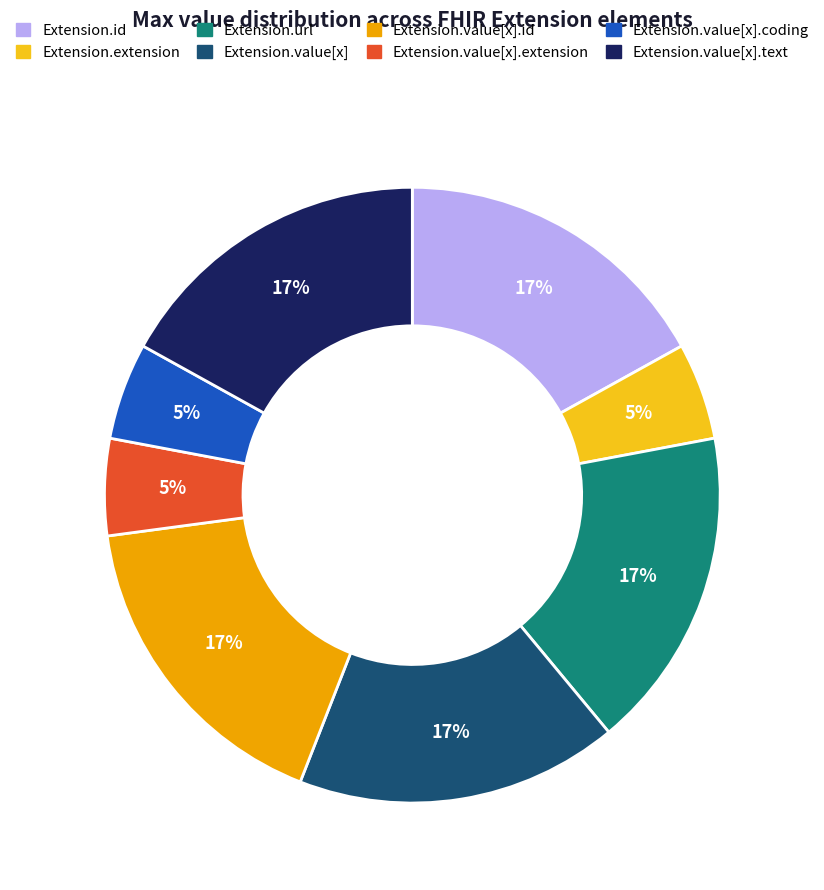

To the nearest percent, what is the average slice percentage?

12%